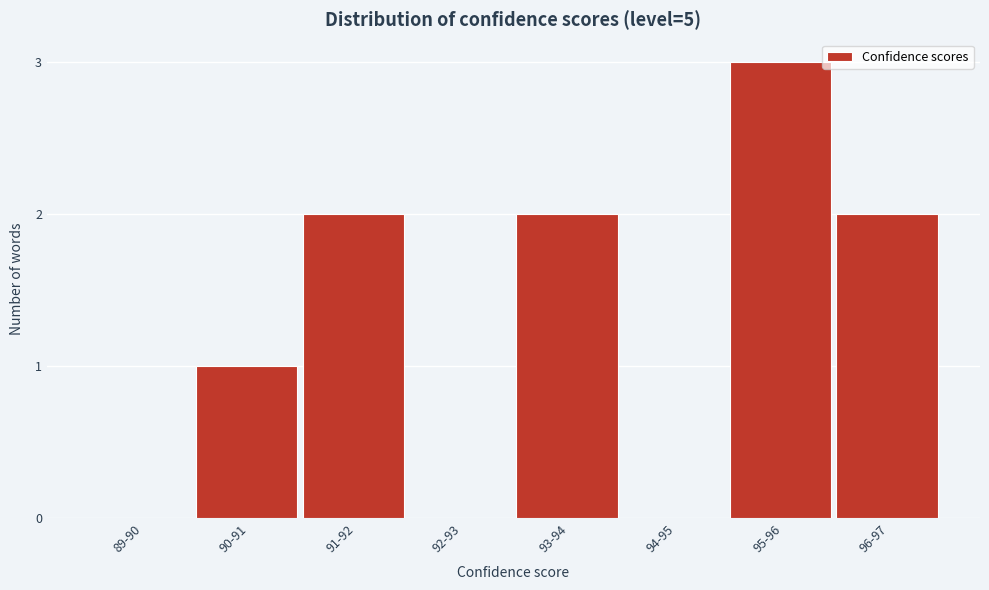

Reading left to right, list all the values displayed in this chart.

89-90=0	90-91=1	91-92=2	92-93=0	93-94=2	94-95=0	95-96=3	96-97=2